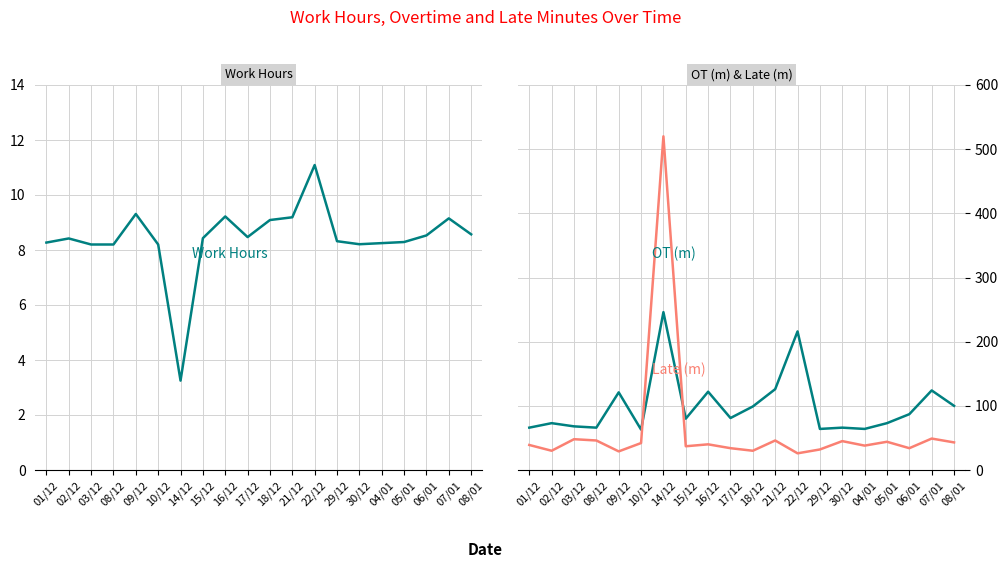

Does the chart have visible grid lines?

Yes